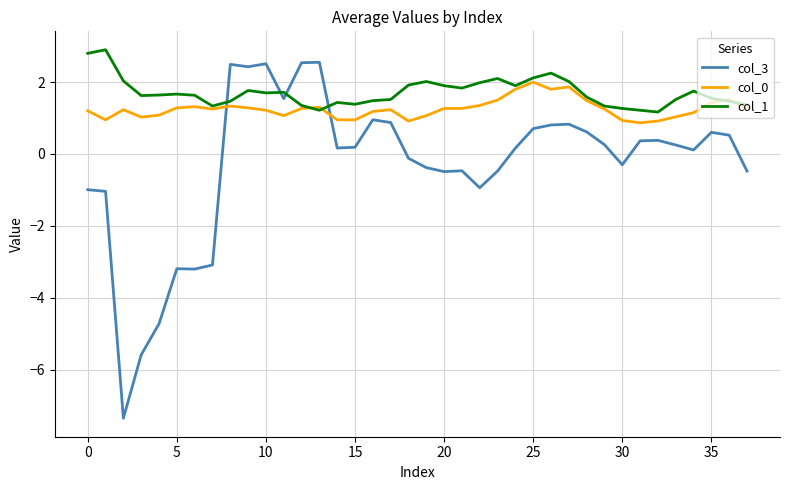

What is the highest value of the col_3 series?

2.6